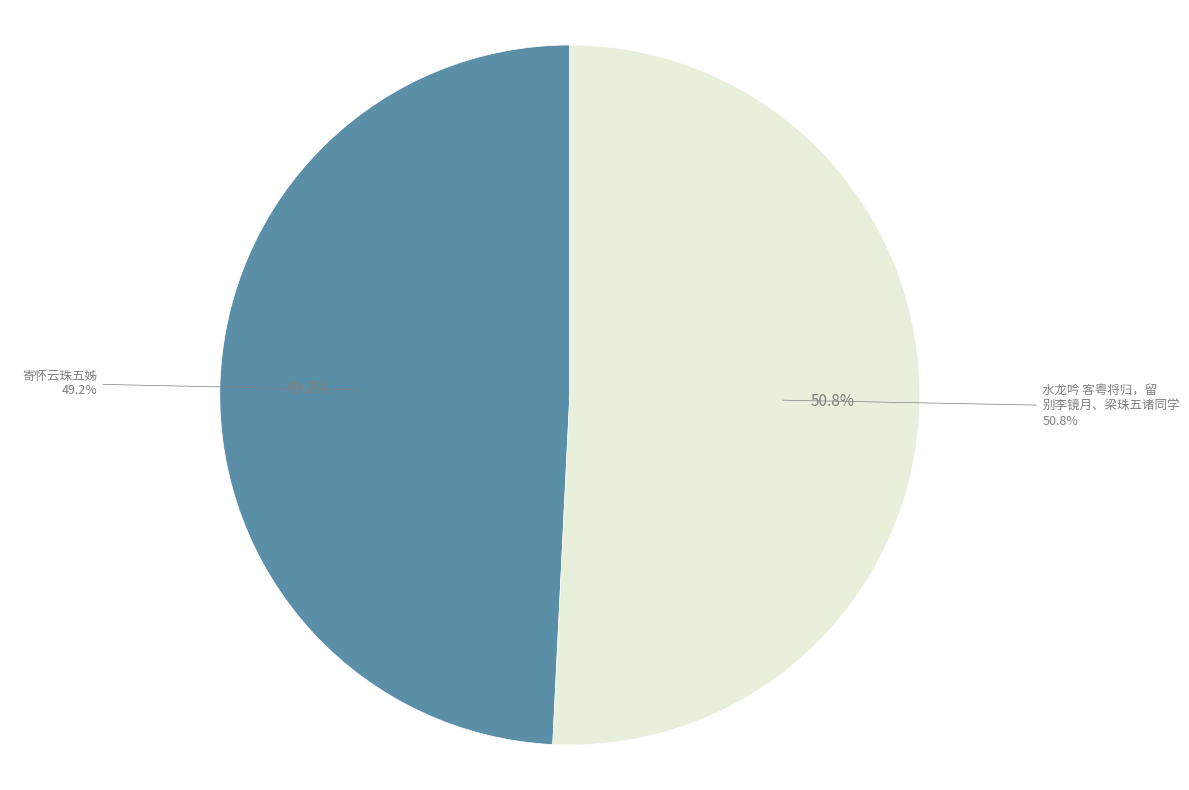

Do 寄怀云珠五姊 and 水龙吟 客粤将归，留别李镜月、梁珠五诸同学 together represent more than half of the pie?

Yes